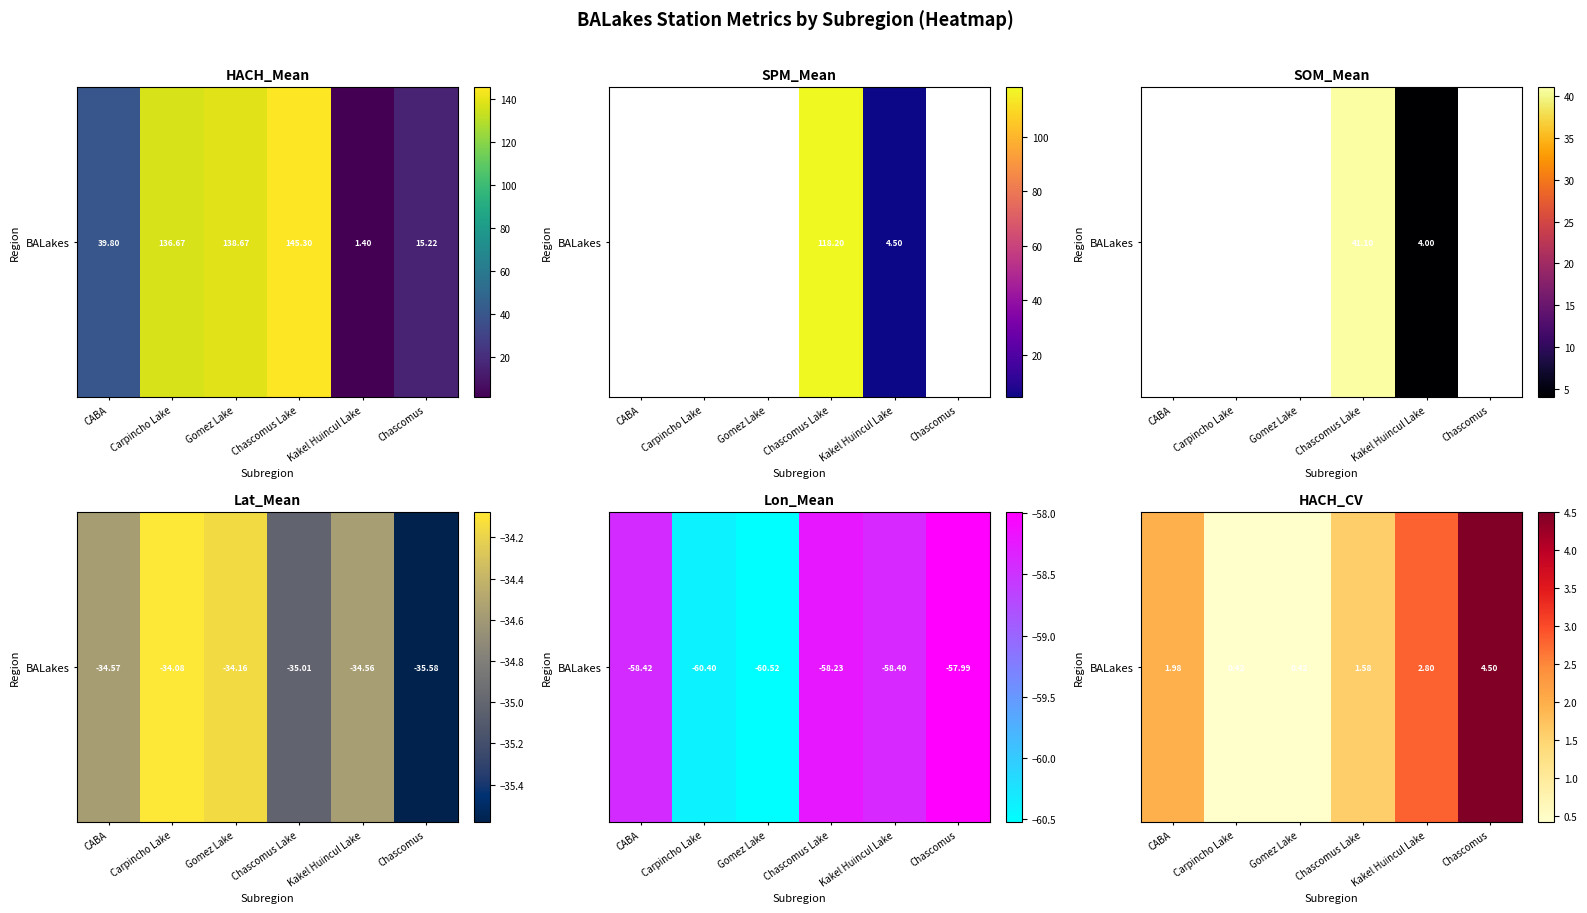

List the labels in order of value, smallest first.

Carpincho Lake, Gomez Lake, Chascomus Lake, CABA, Kakel Huincul Lake, Chascomus